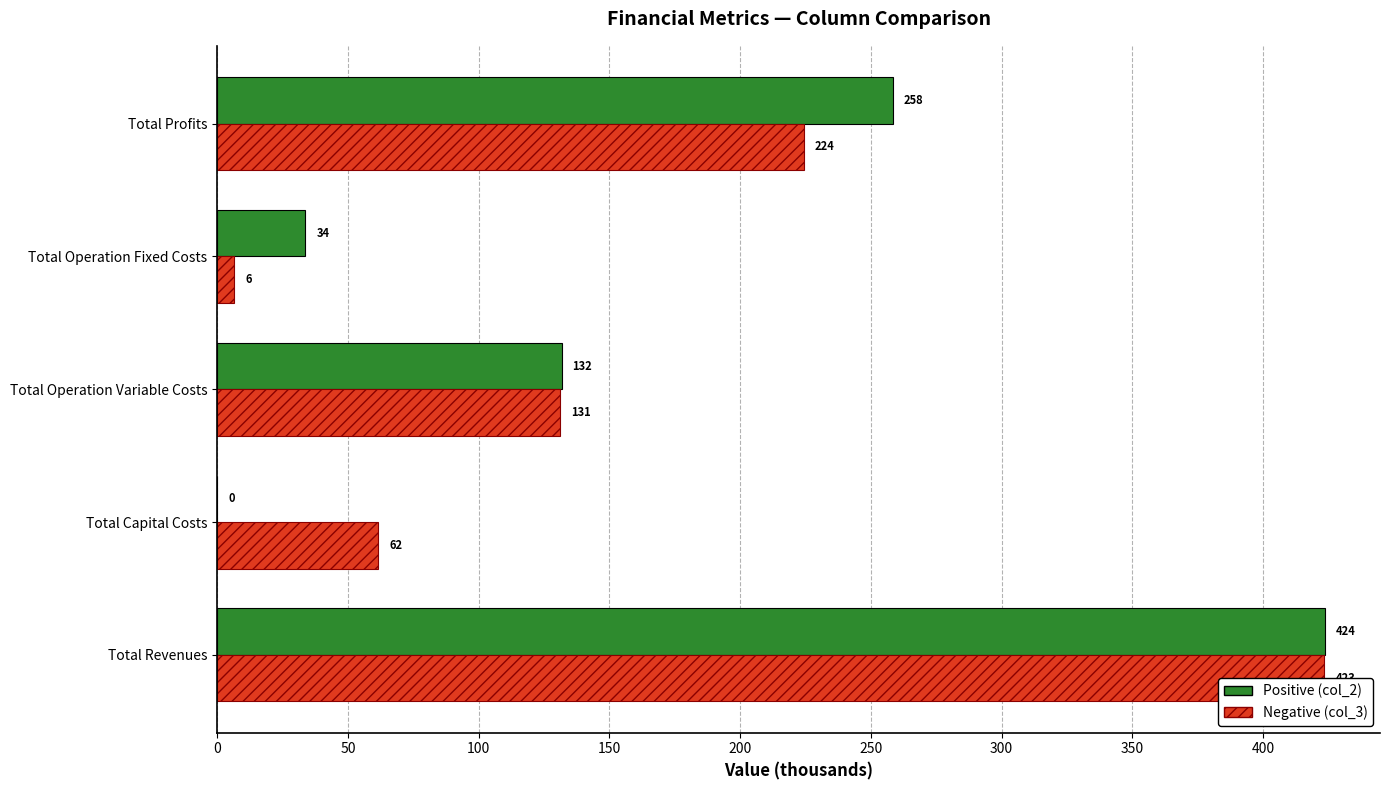

At which category is the sum across all series the highest?

Total Revenues